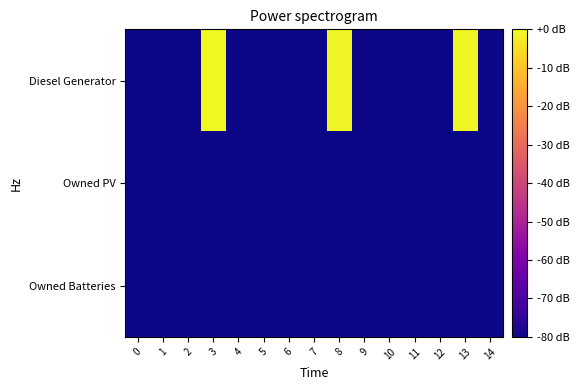

Which series has the widest spread of values?

Diesel Generator